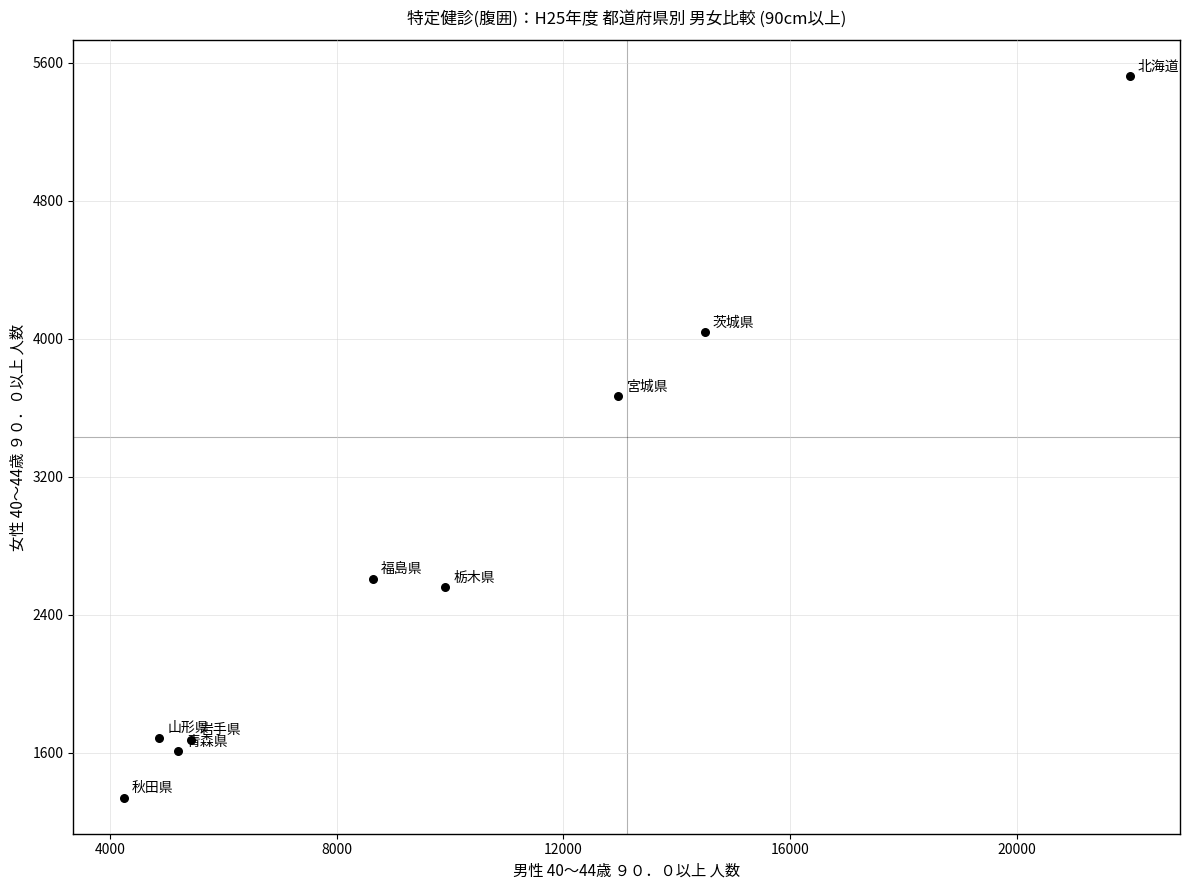

What Y value in the scatter plot is closest to 3430?

3666